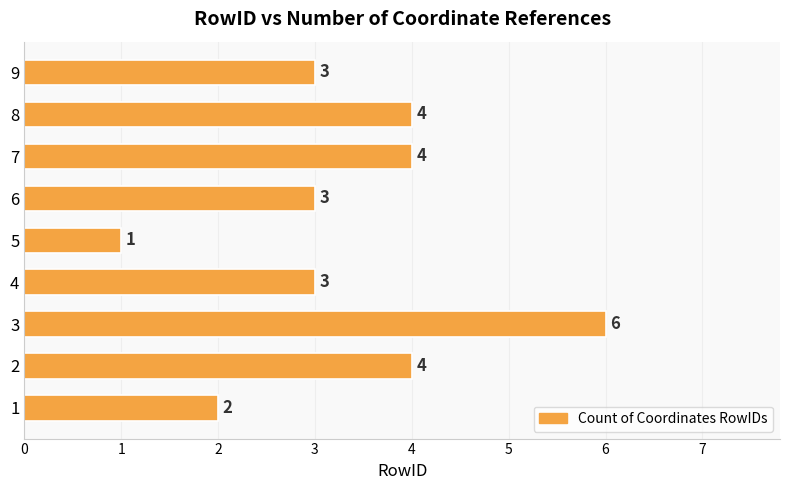

Reading bottom to top, list all the values displayed in this chart.

2	4	6	3	1	3	4	4	3